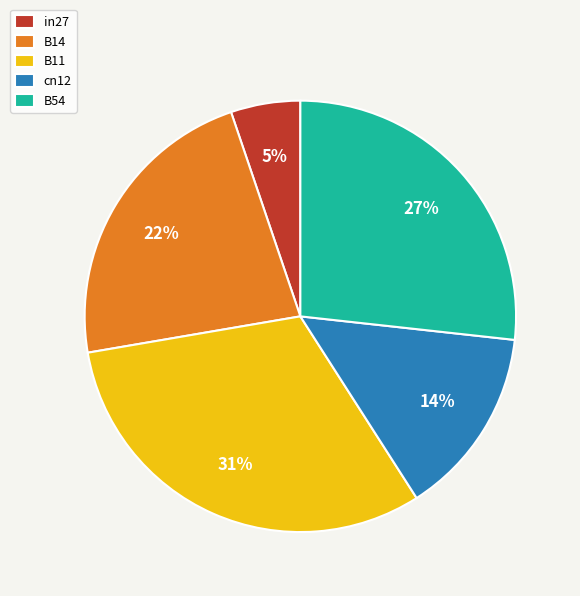

What is the largest slice in the pie chart?

B11